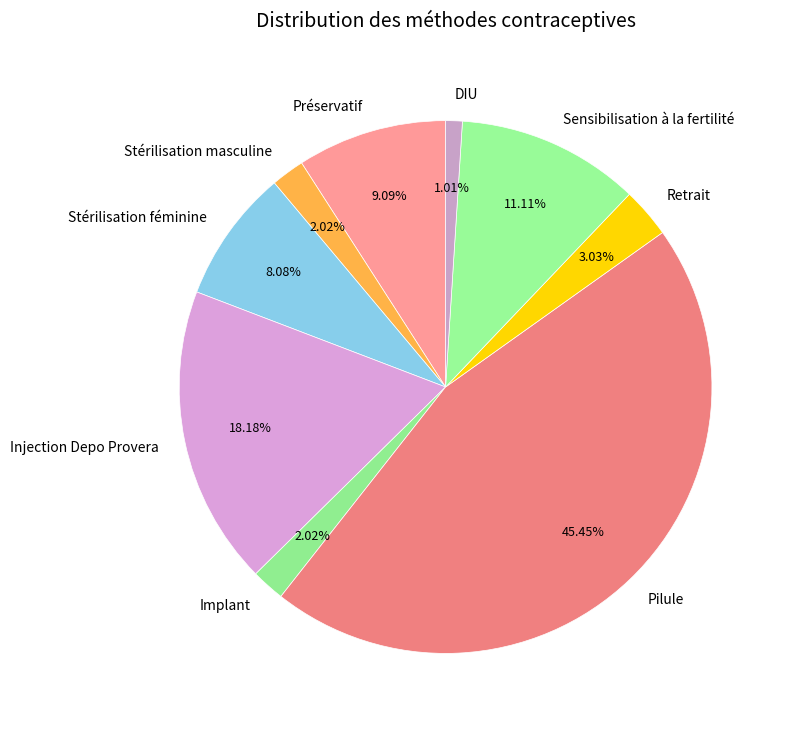

Which category has the biggest portion of the pie?

Pilule